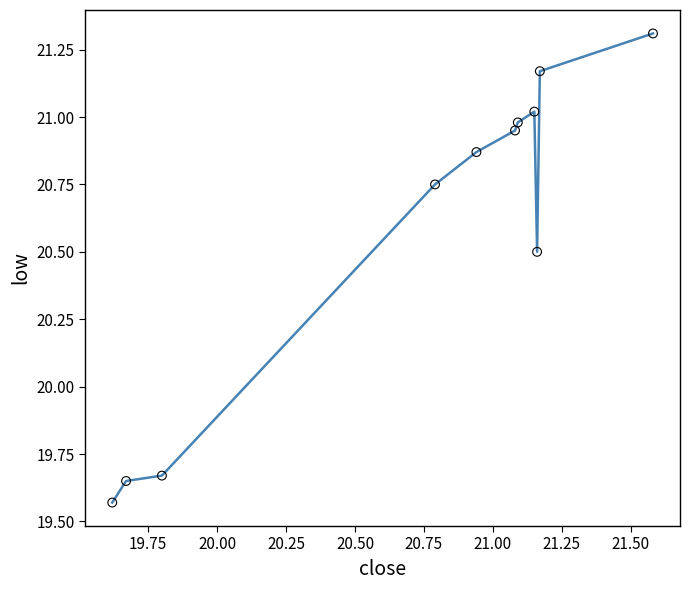

What is the difference between the maximum and minimum values?

1.7